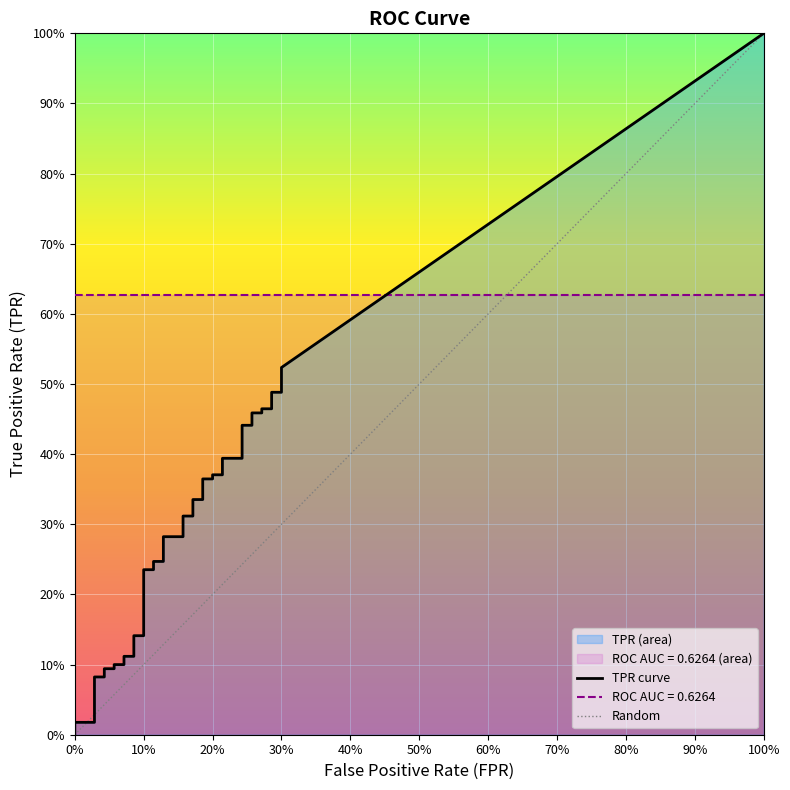

Is this an area chart (filled region under the line)?

No